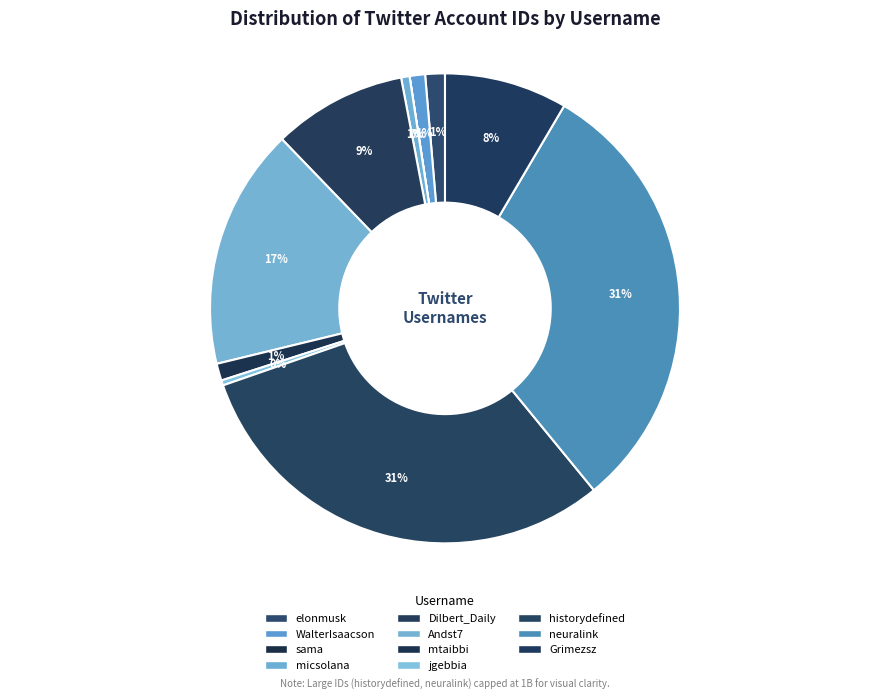

To the nearest percent, what is the average slice percentage?

9%